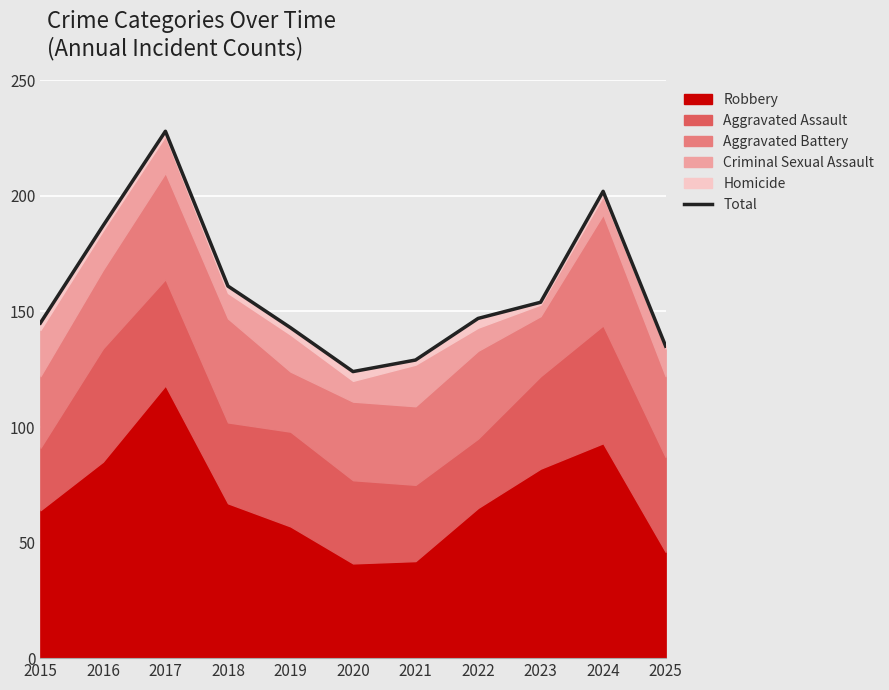

What is the change in value from 2016 to 2017?

+41